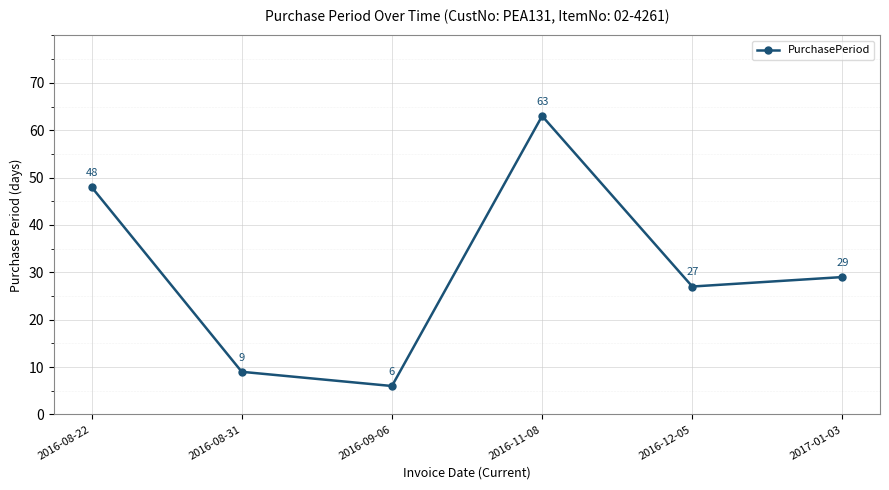

How many lines are shown in the chart?

1